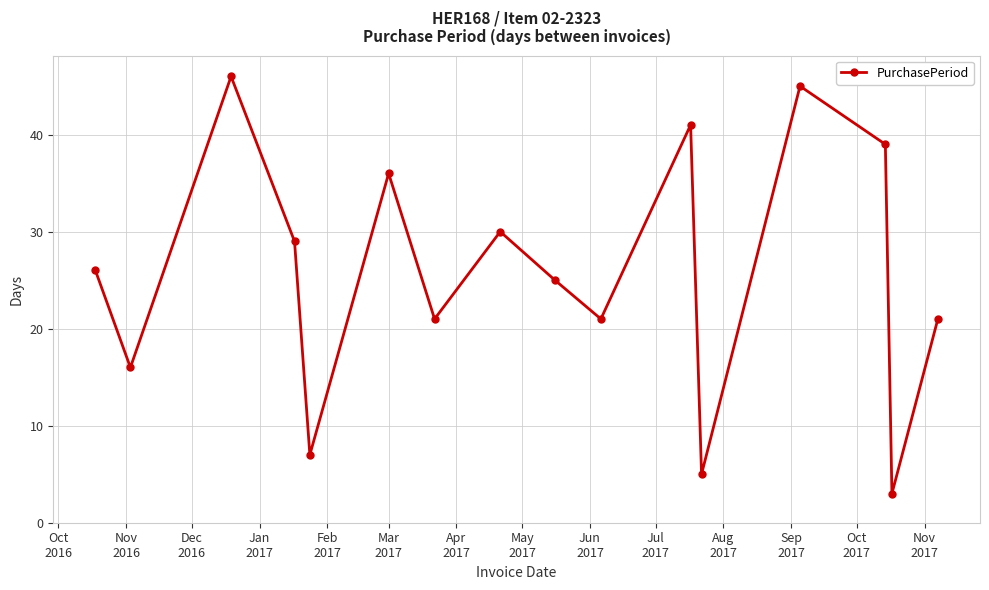

What is the maximum value shown in the chart?

46